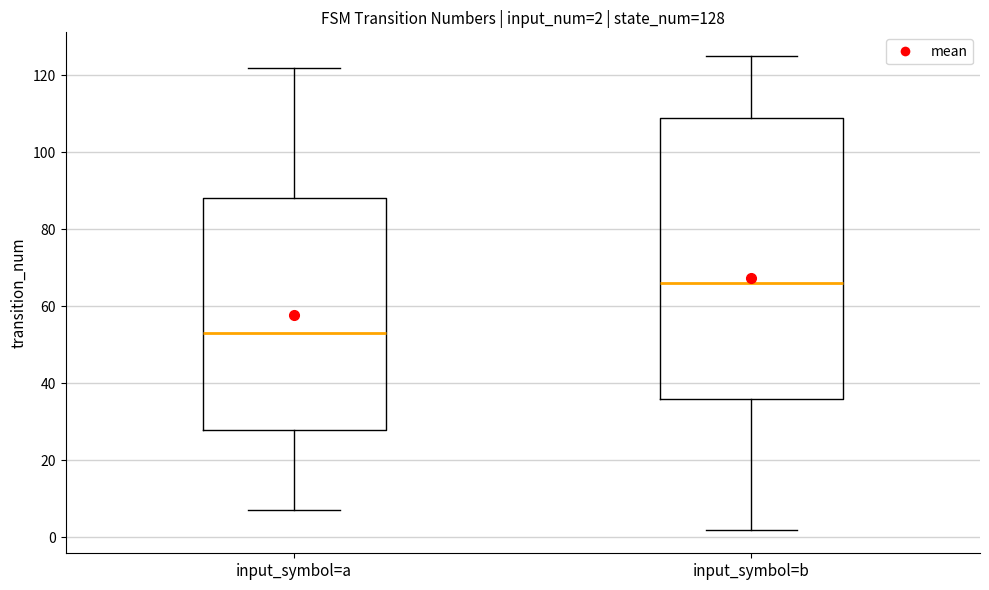

Which box has the lowest median line?

input_symbol=a